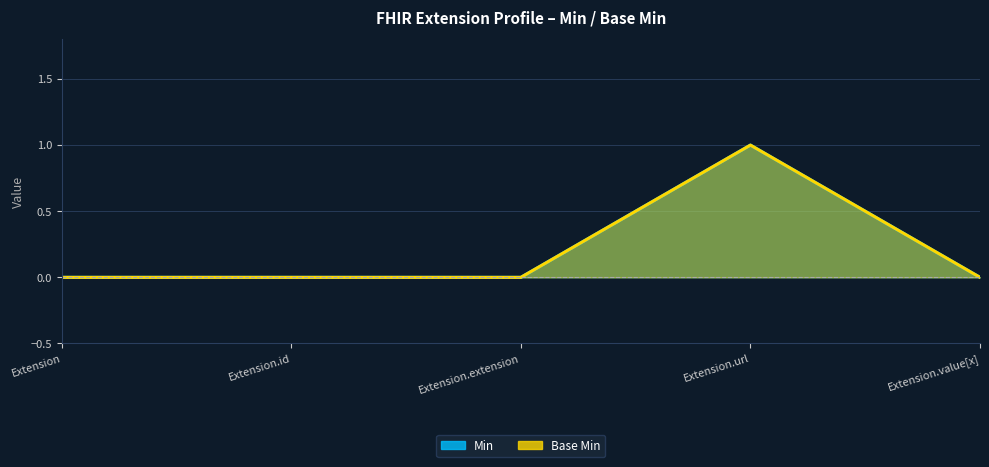

How many interior local peaks does the Min series have?

1